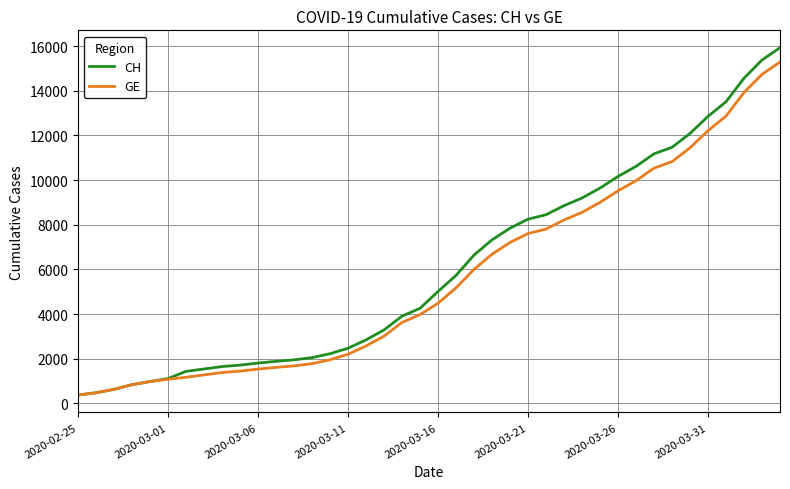

What is the minimum value for CH?

375